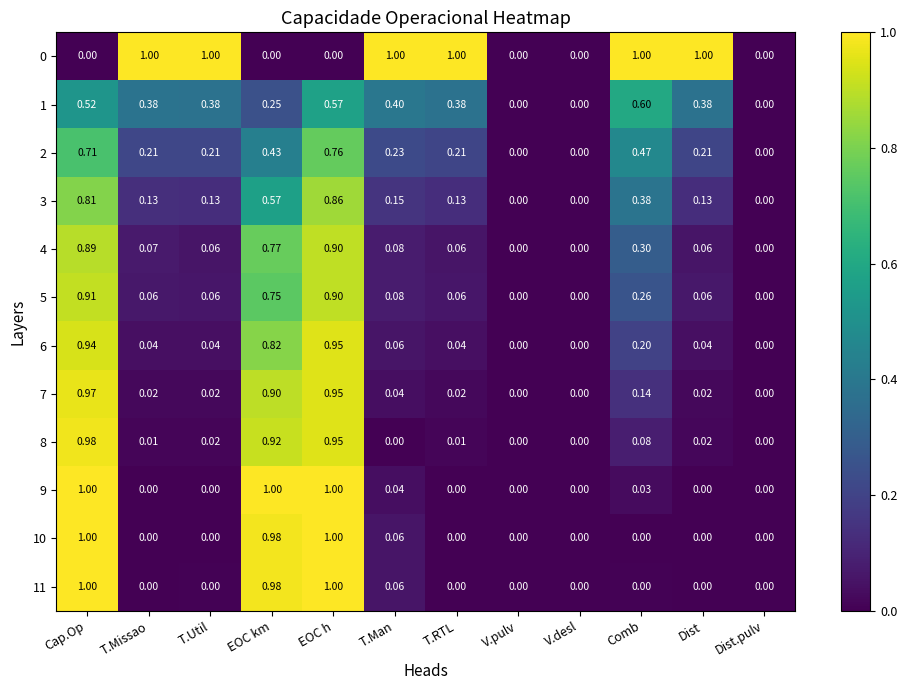

At which category is the sum across all series the highest?

EOC h